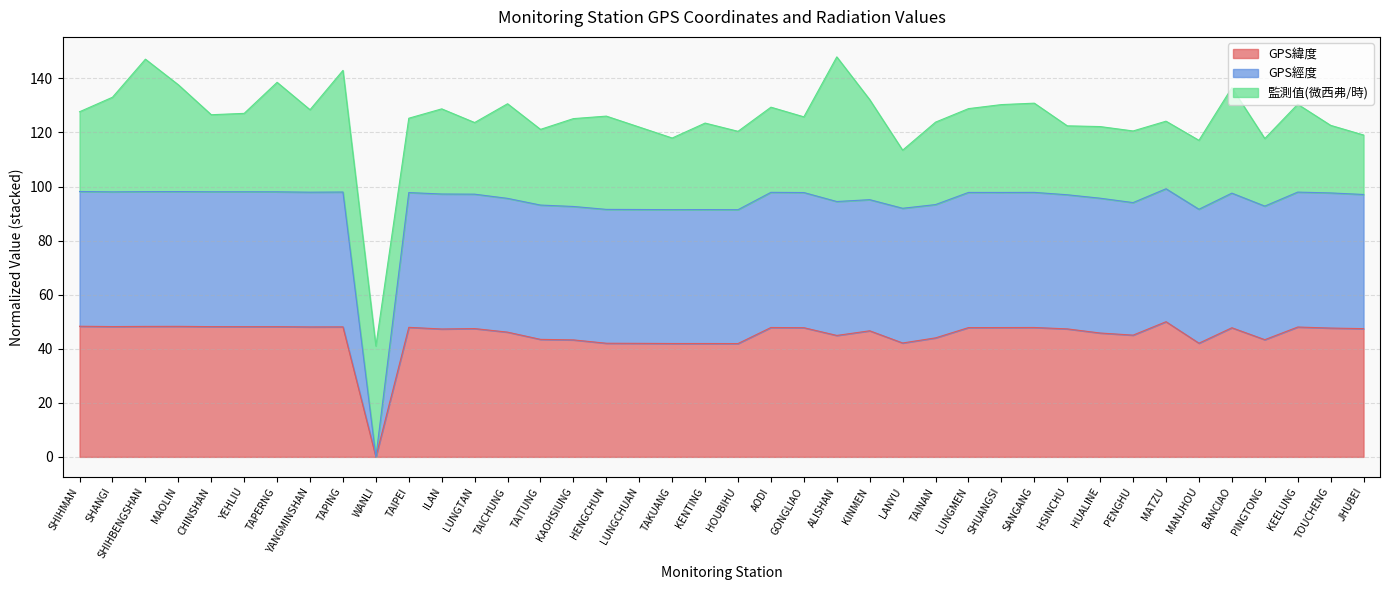

Between SHIHBENGSHAN and TAKUANG, which is larger?

SHIHBENGSHAN